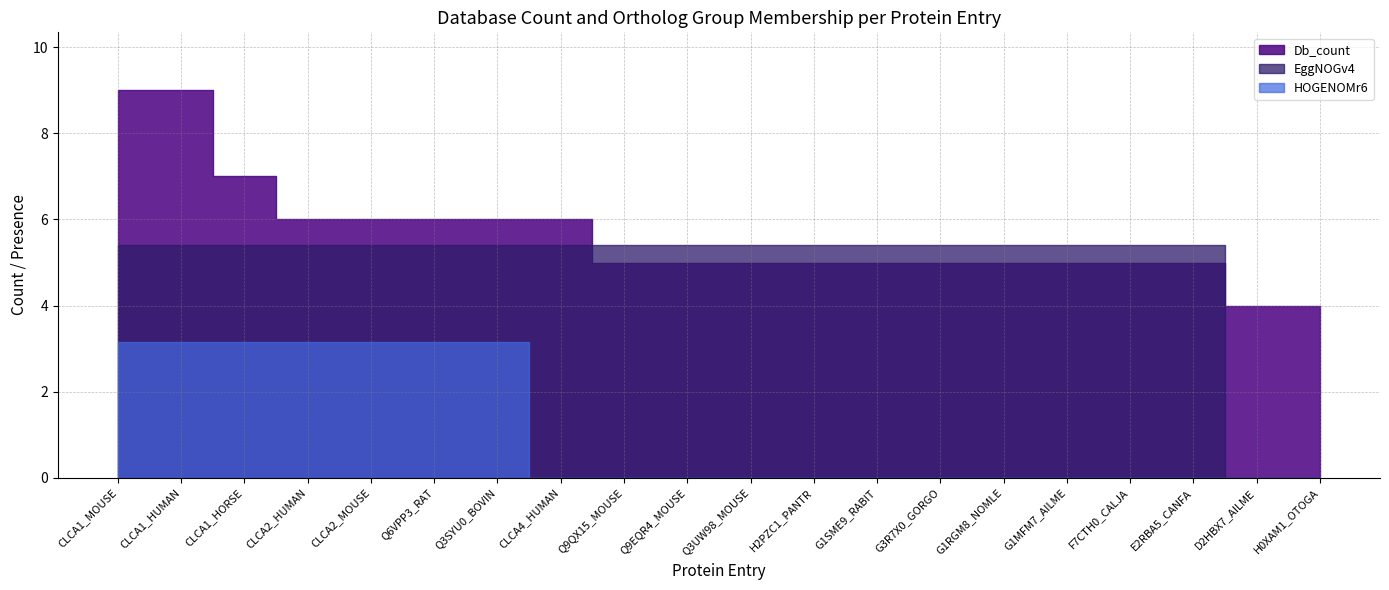

True or false: HOGENOMr6 has a value of 0 at Q3SYU0_BOVIN.

False